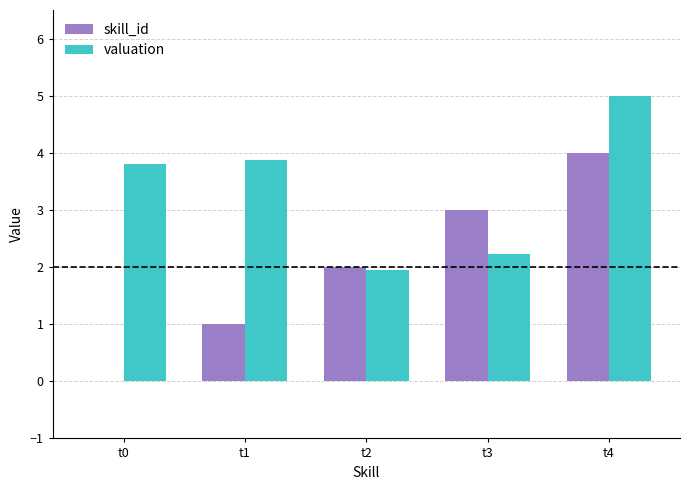

The skill_id series shows 3.0 at t3. True or false?

True